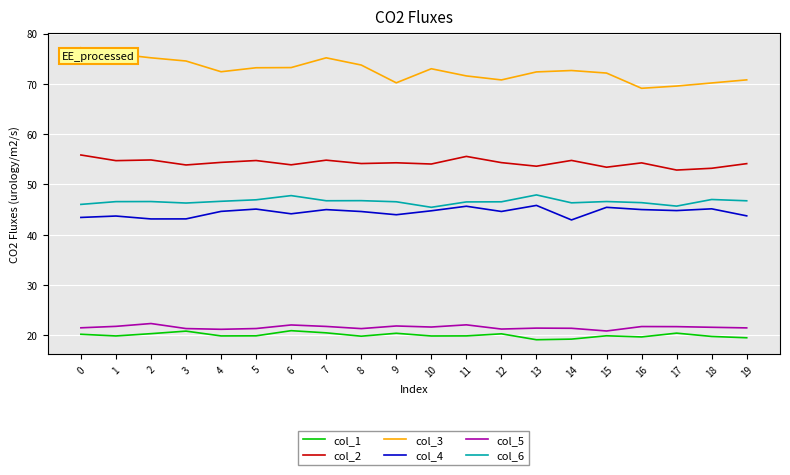

True or false: col_6 and col_2 intersect in this chart.

False